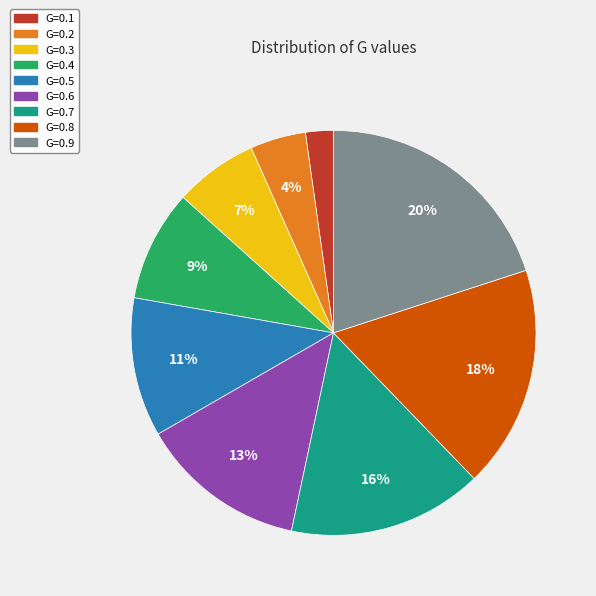

How many slices are in this pie chart?

9